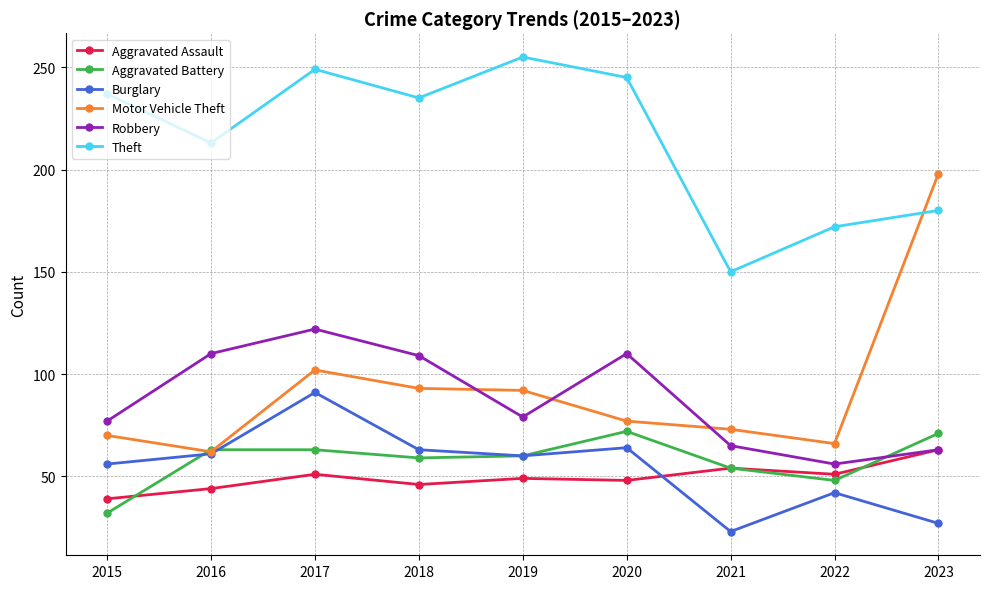

Which series has the largest range (max minus min)?

Motor Vehicle Theft